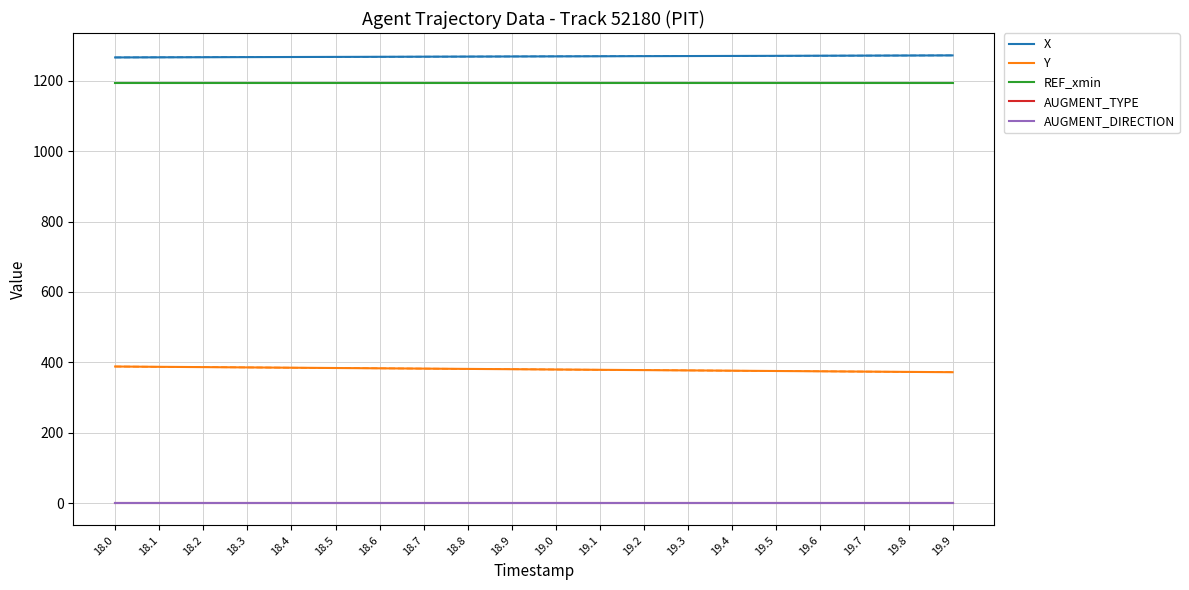

True or false: AUGMENT_TYPE has more than 2 interior local peaks.

False